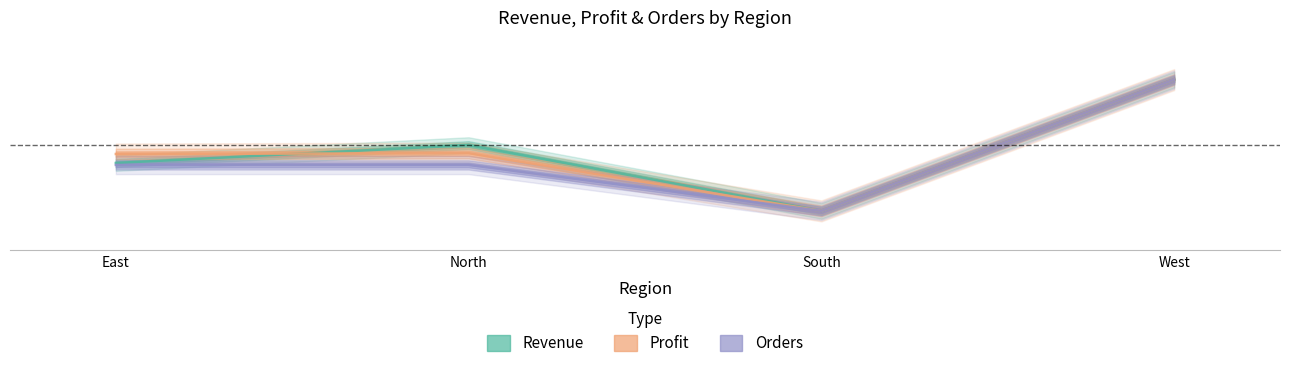

Is it true that Profit equals 1.0 at West?

True